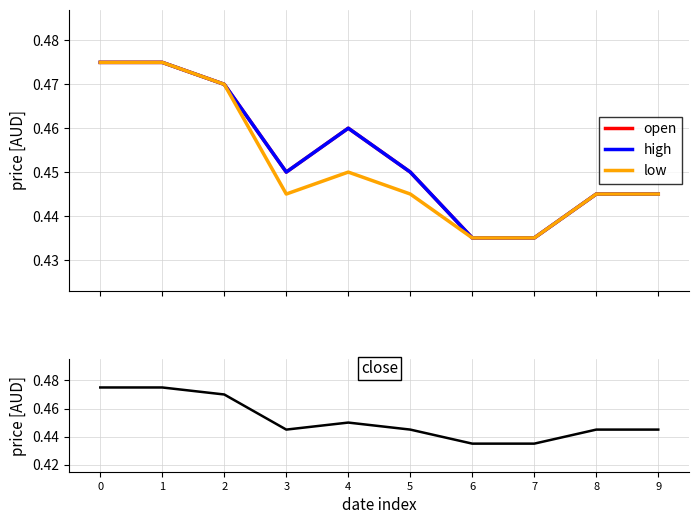

Reading left to right, what are all the values shown in this chart?

open: 0=0.5	1=0.5	2=0.5	3=0.5	4=0.5	5=0.5	6=0.4	7=0.4	8=0.4	9=0.4
high: 0=0.5	1=0.5	2=0.5	3=0.5	4=0.5	5=0.5	6=0.4	7=0.4	8=0.4	9=0.4
low: 0=0.5	1=0.5	2=0.5	3=0.4	4=0.5	5=0.4	6=0.4	7=0.4	8=0.4	9=0.4
close: 0=0.5	1=0.5	2=0.5	3=0.4	4=0.5	5=0.4	6=0.4	7=0.4	8=0.4	9=0.4